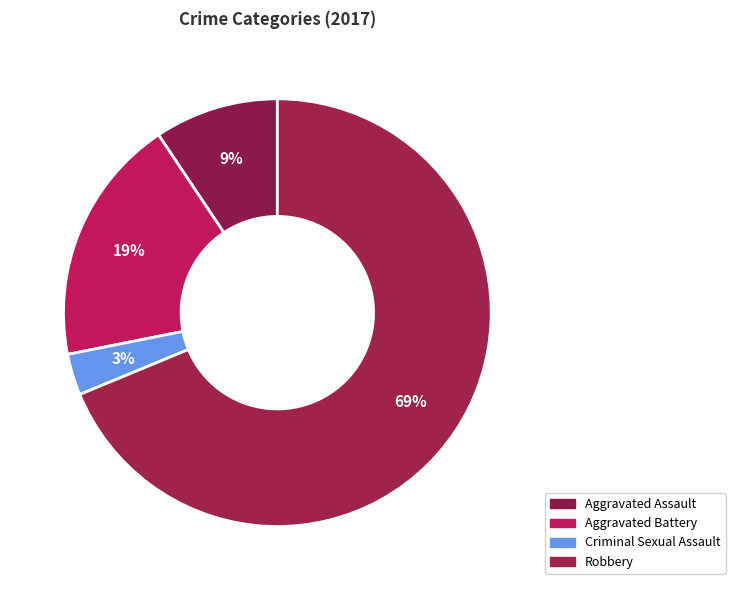

What is the total percentage of Aggravated Battery and Robbery?

87.5%